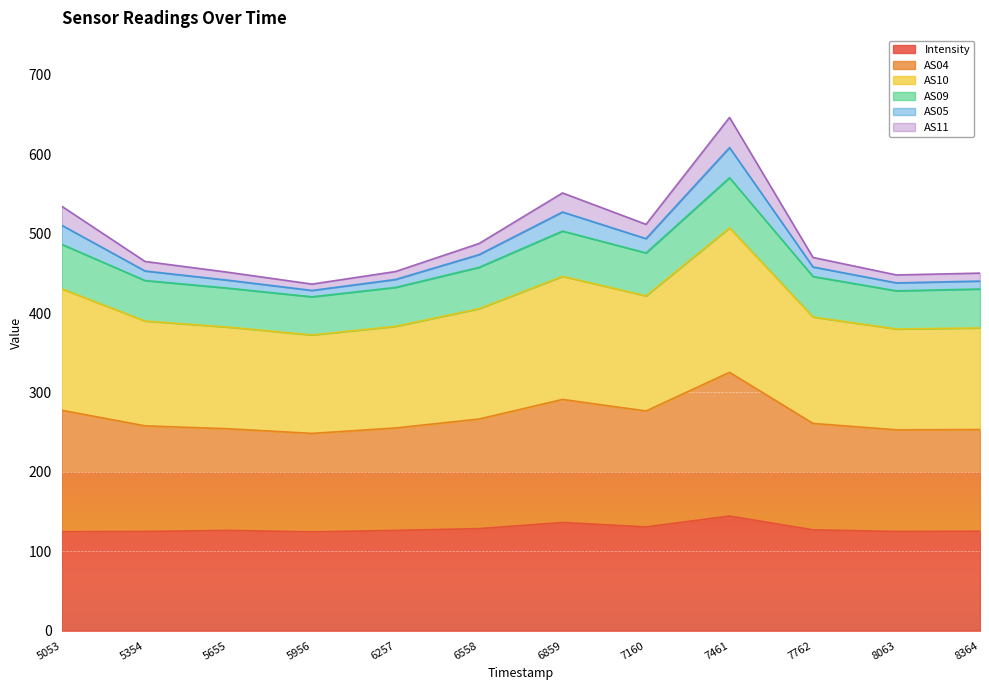

Is it true that Intensity equals 136.2 at 6859?

True